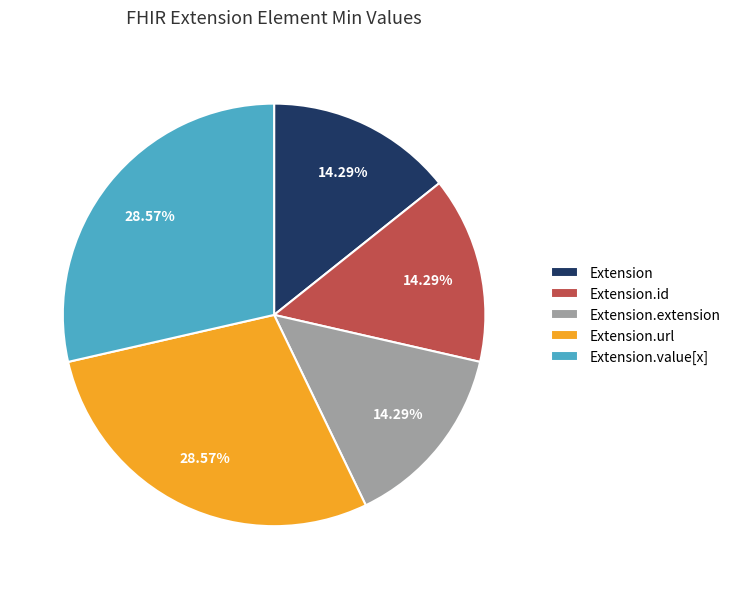

Does Extension.value[x] represent more than half of the total?

No